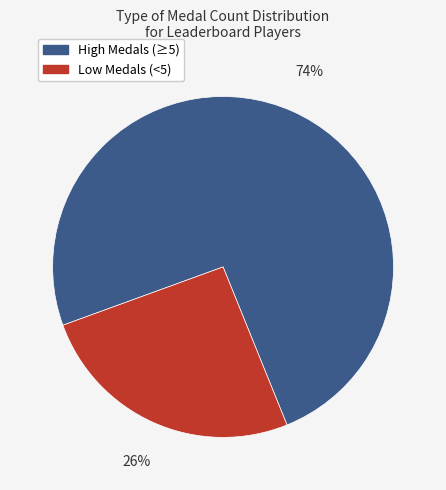

True or false: High Medals (≥5) accounts for 62% of the total.

False